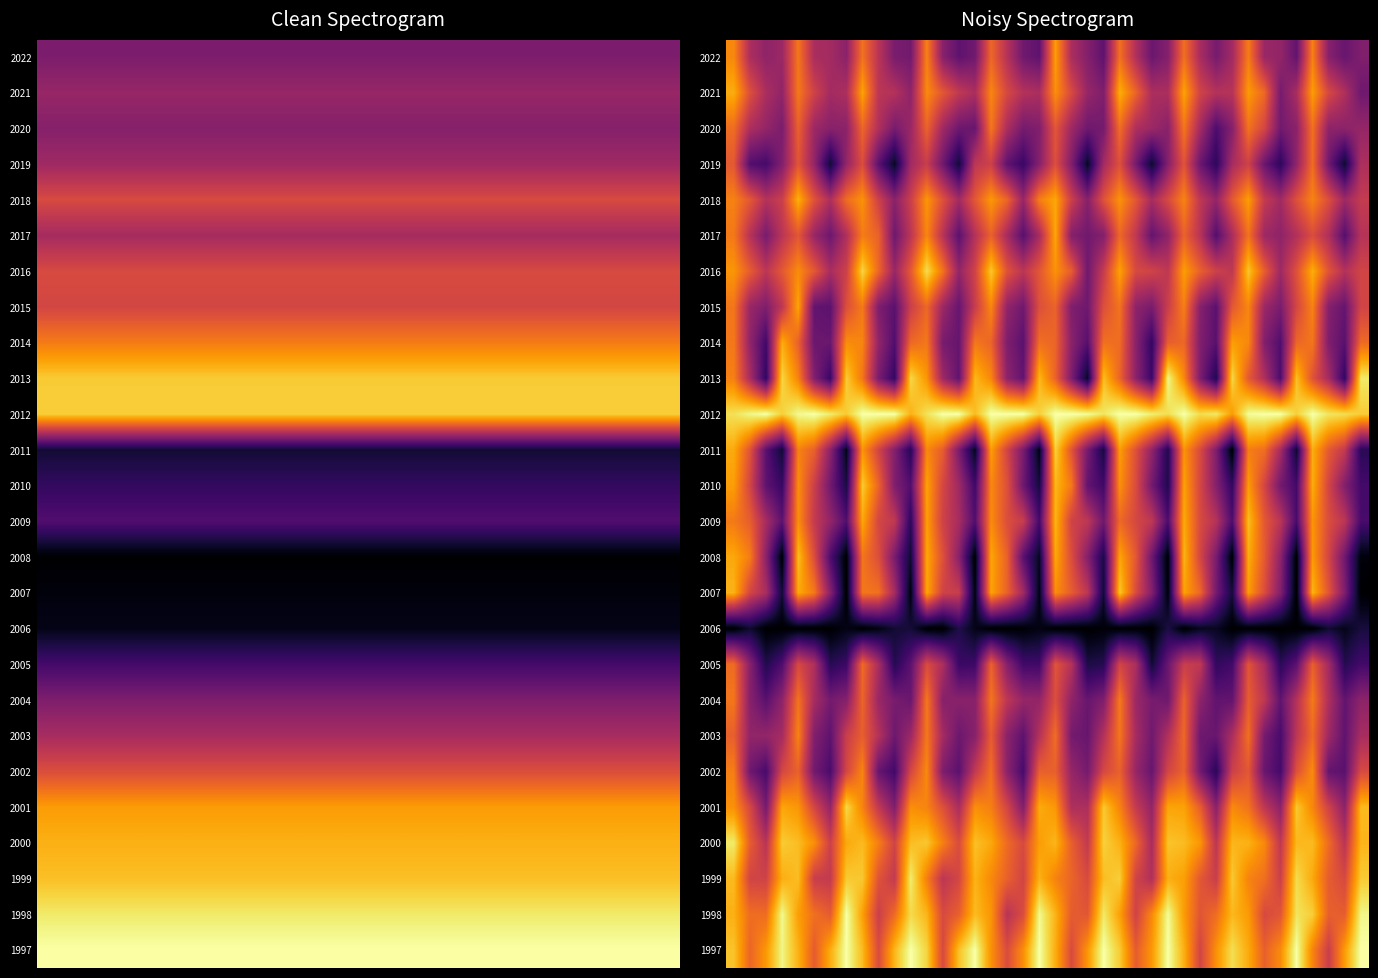

Rank the series by their maximum value, from highest to lowest.

2012, 1998, 1997, 2013, 1999, 2000, 2016, 2001, 2011, 2010, 2007, 2008, 2009, 2018, 2021, 2014, 2017, 2015, 2022, 2002, 2003, 2004, 2020, 2019, 2005, 2006